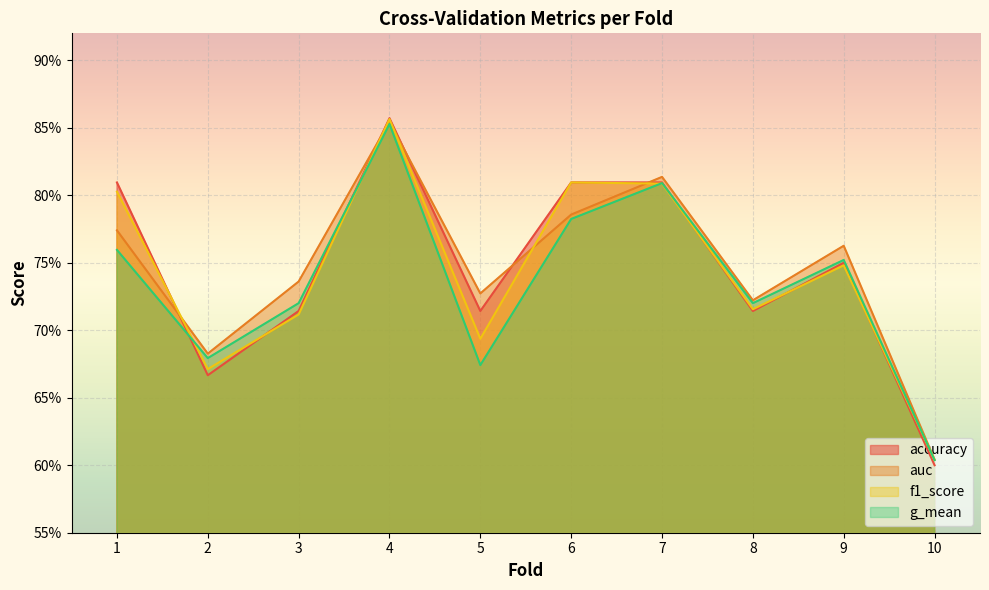

What is the total value across all series at 1?

3.1